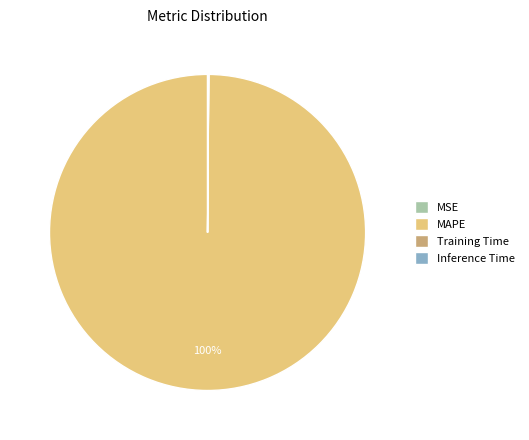

Is there a majority slice in this chart?

Yes